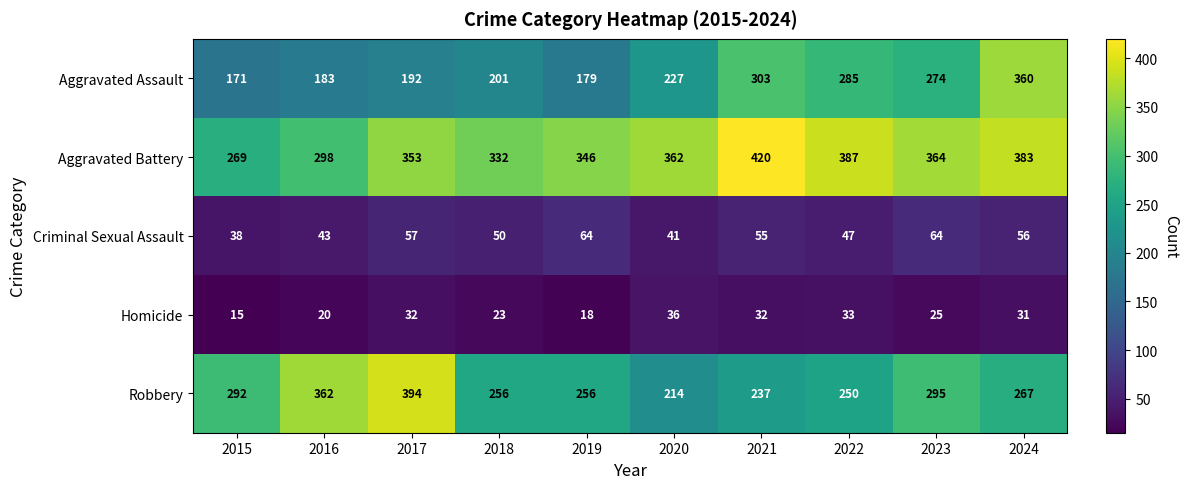

True or false: Homicide has a value of 32 at 2017.

True